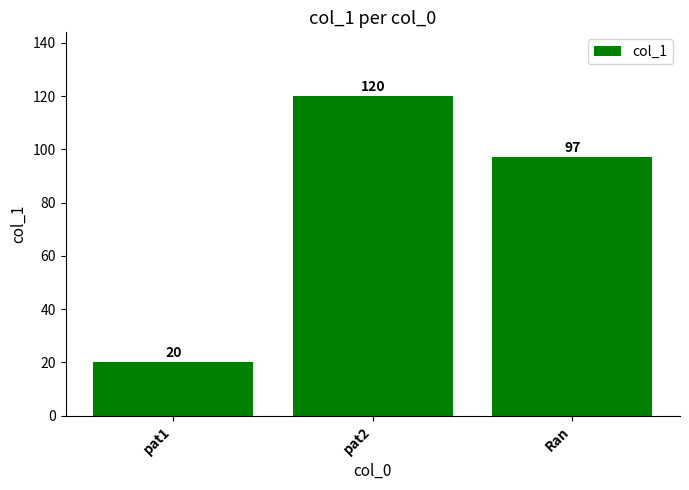

List the labels in order of value, largest first.

pat2, Ran, pat1